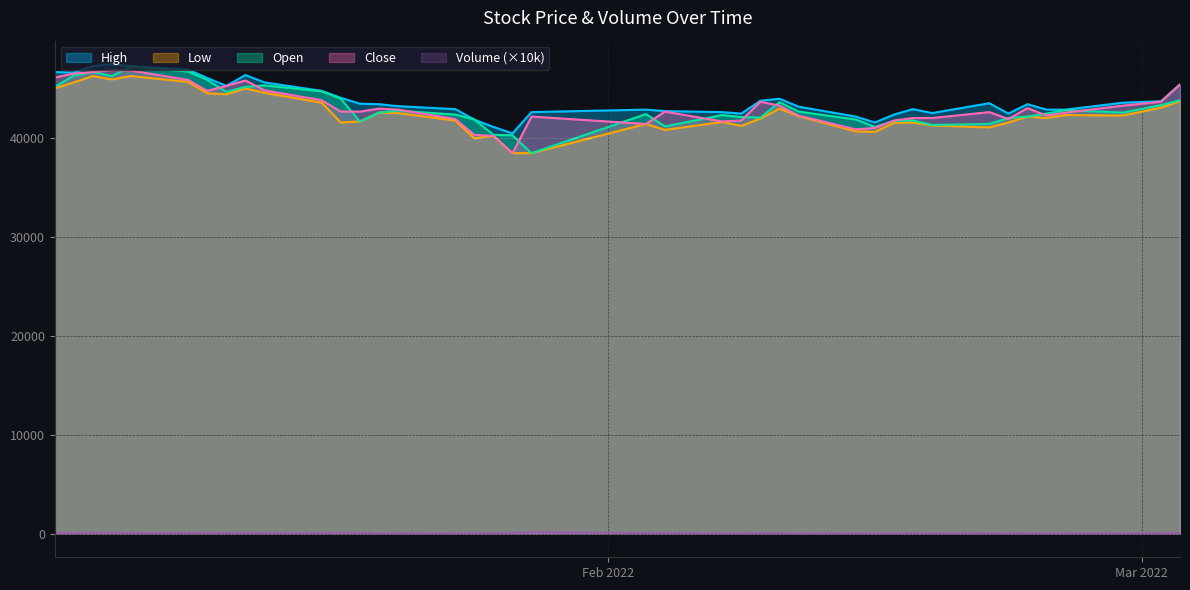

How many data points in Close are less than 42700?

18